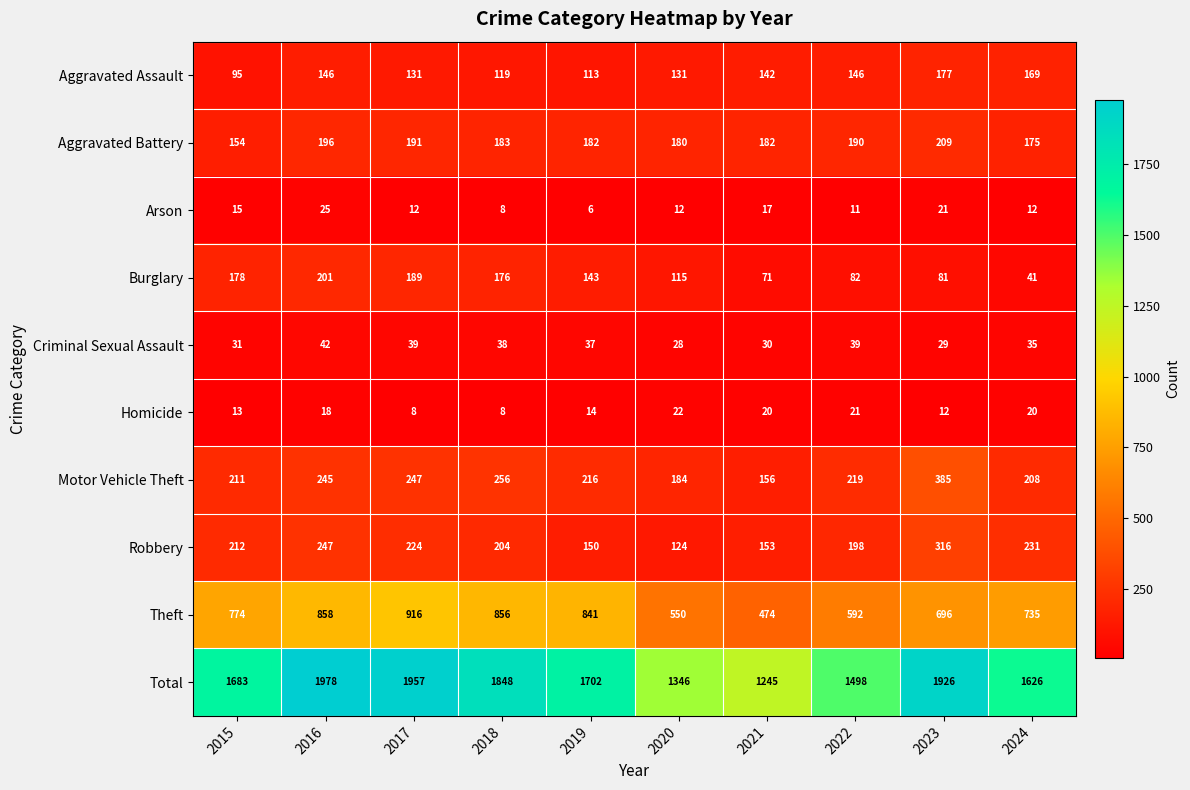

Which category has the highest value across all series?

2016